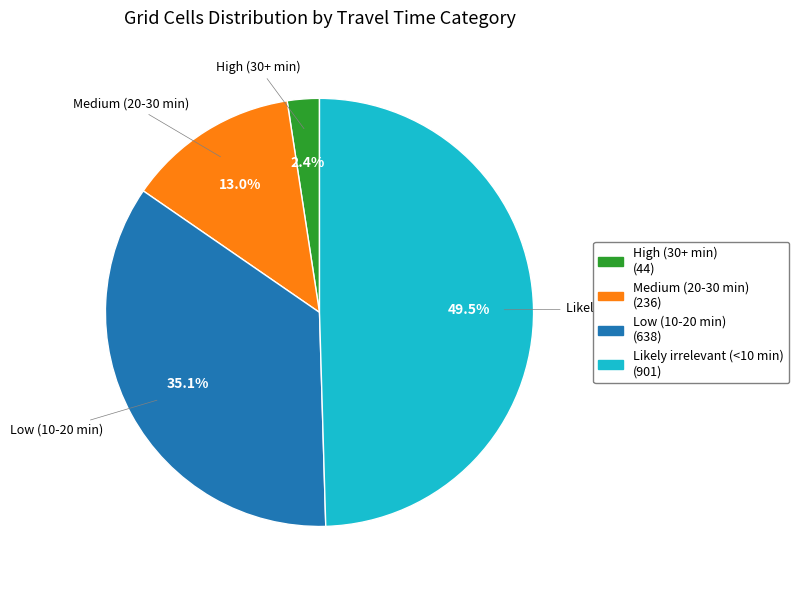

How many segments does this pie chart have?

4